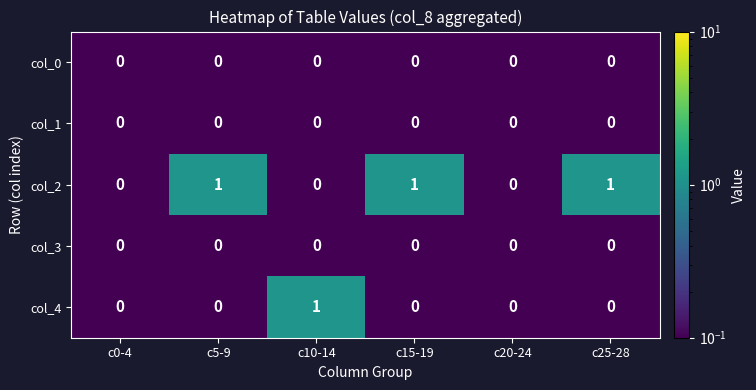

The value of col_1 at c5-9 is 0. True or false?

True